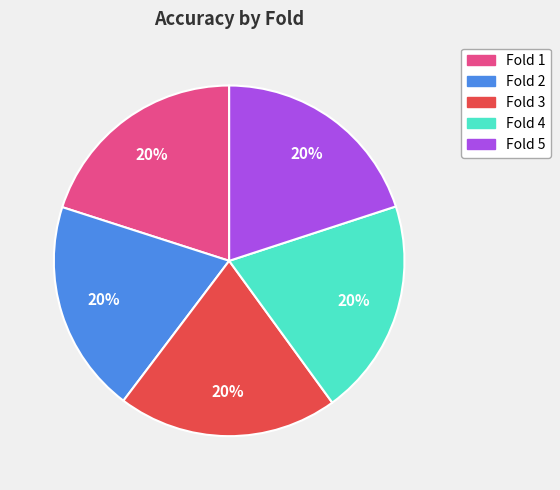

Combined, do Fold 5 and Fold 1 account for over 50%?

No